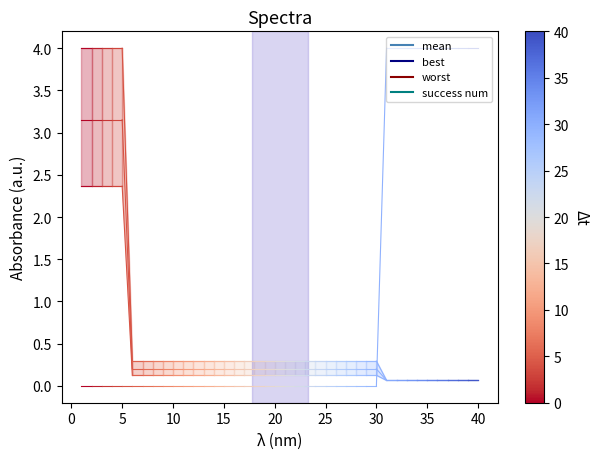

Which series has the largest total across all categories?

worst